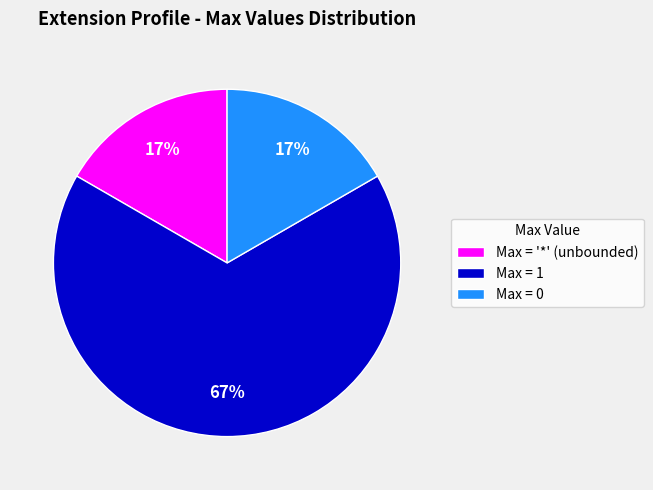

The Max = 1 slice represents 72% of the pie. True or false?

False